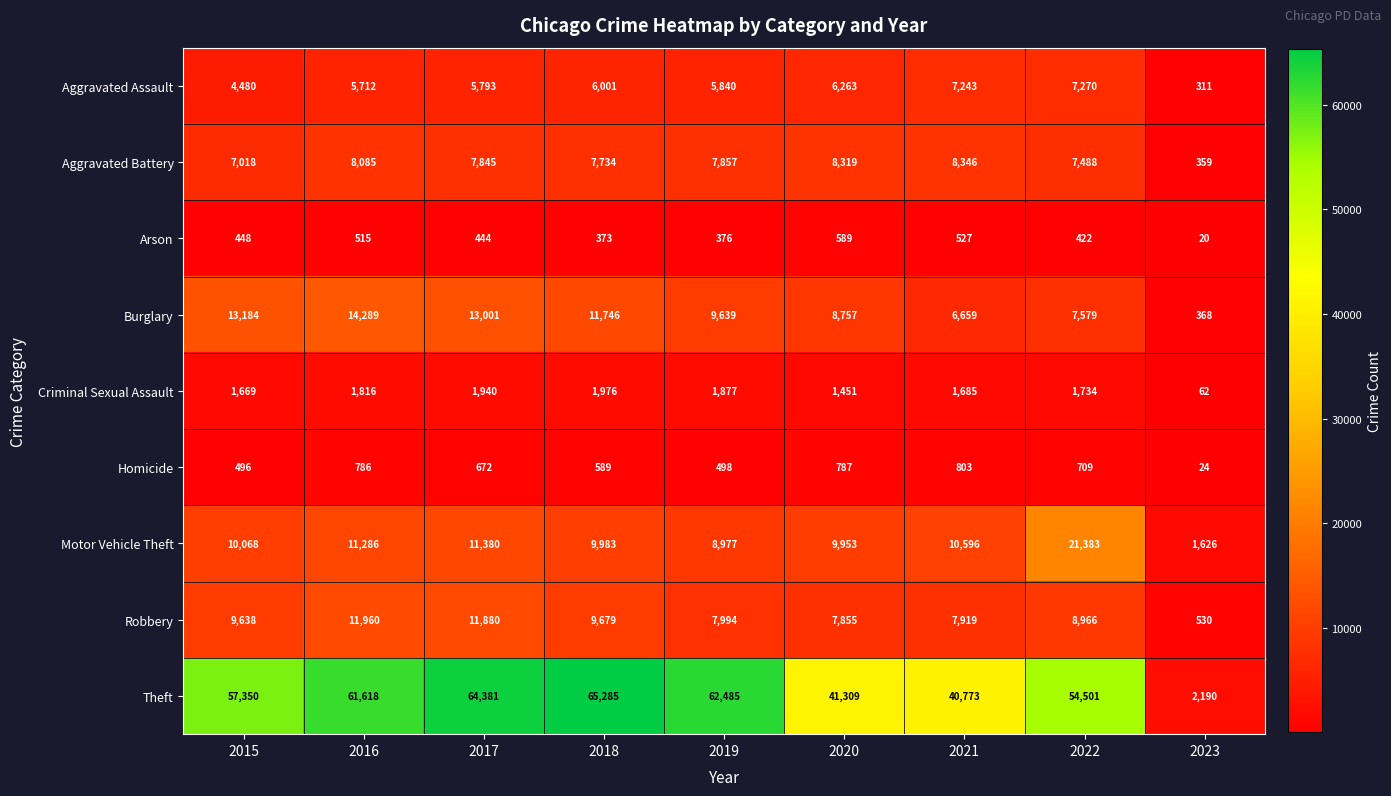

Read the Robbery value at 2020.

7855